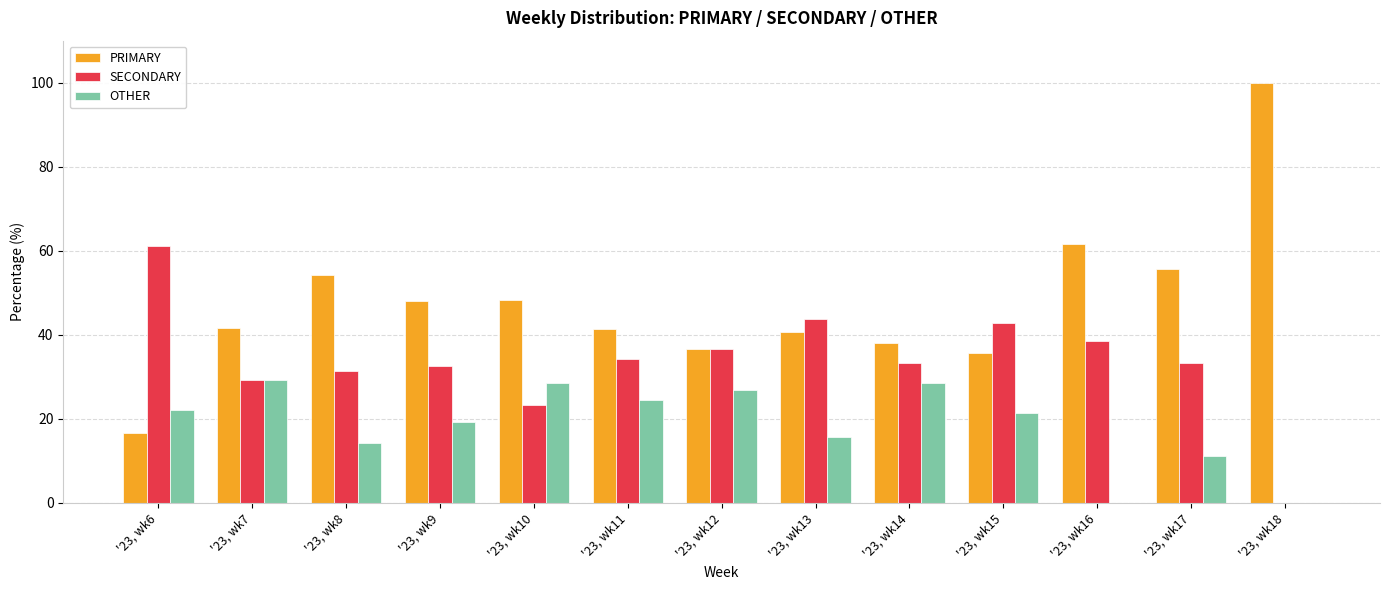

Where is PRIMARY nearest to the value 58?

'23, wk17